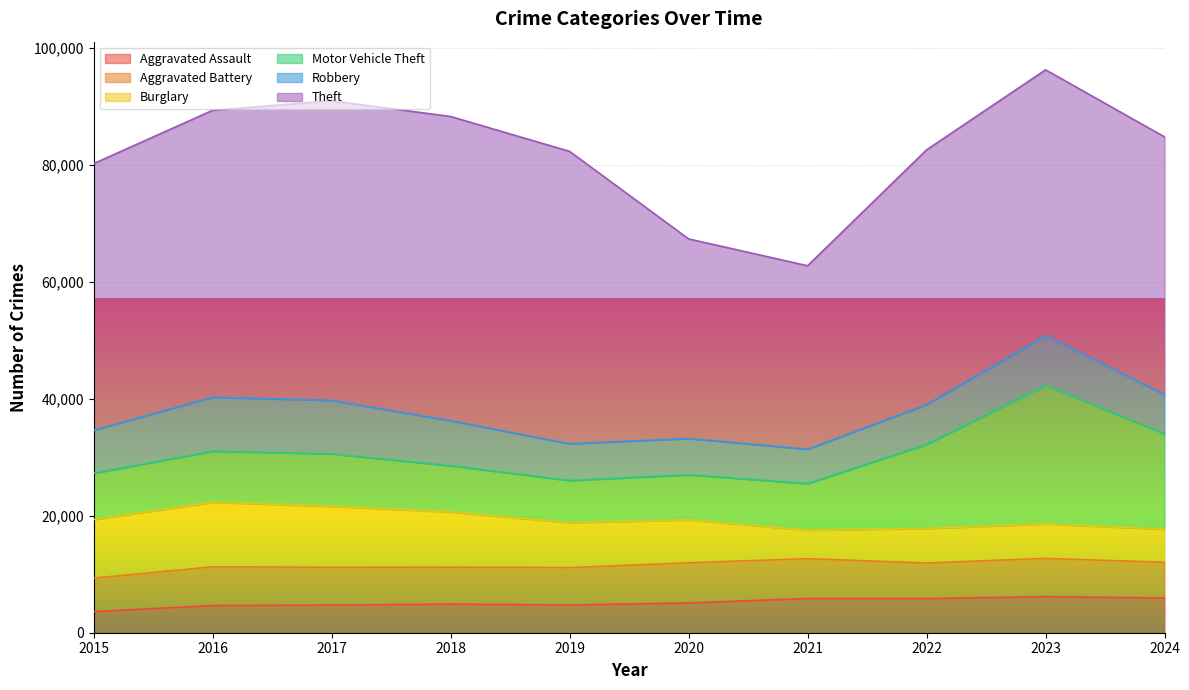

Which series has the widest spread of values?

Theft